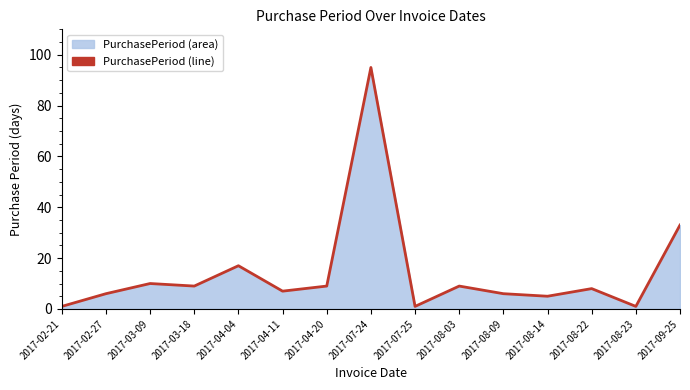

How many points are higher than both their immediate neighbors (excluding endpoints)?

5